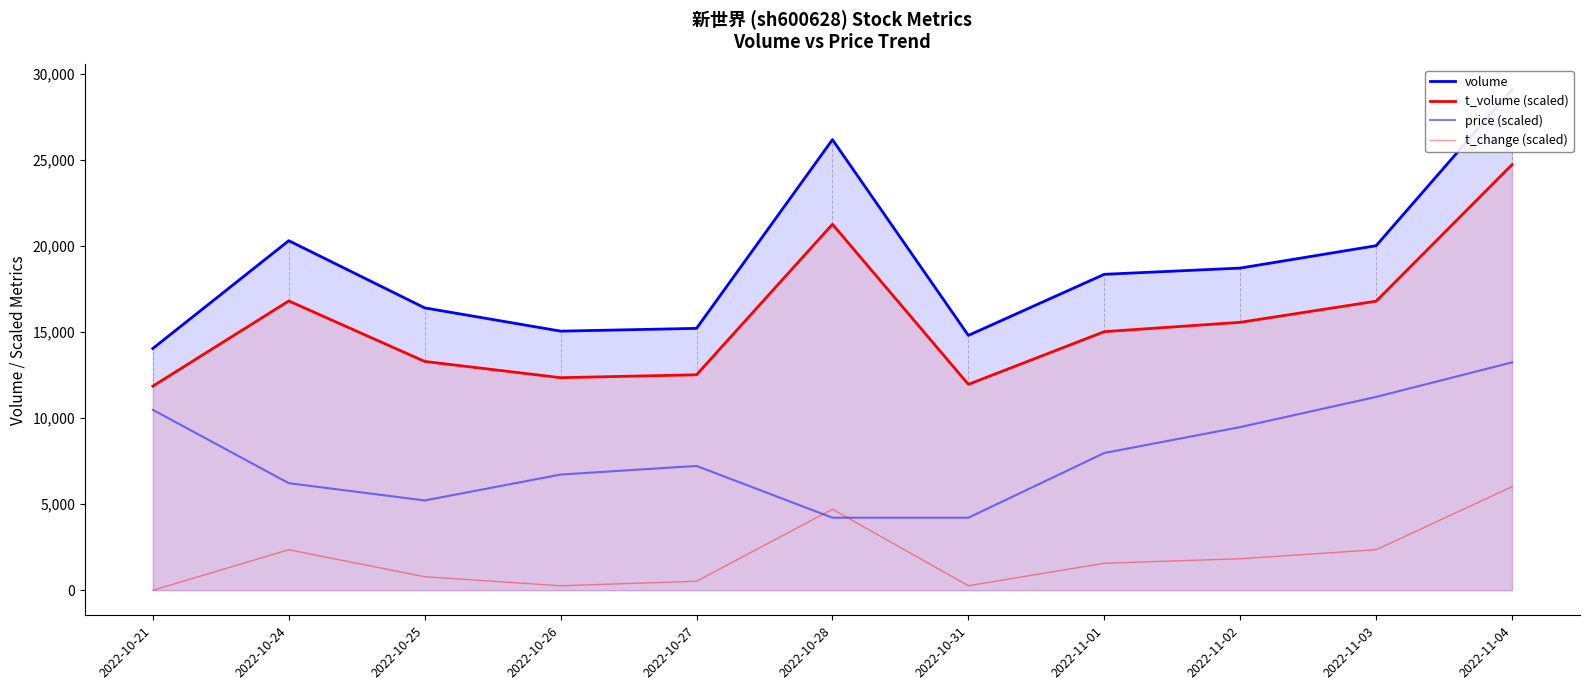

What is the label of the 7th point from the left?

2022-10-31